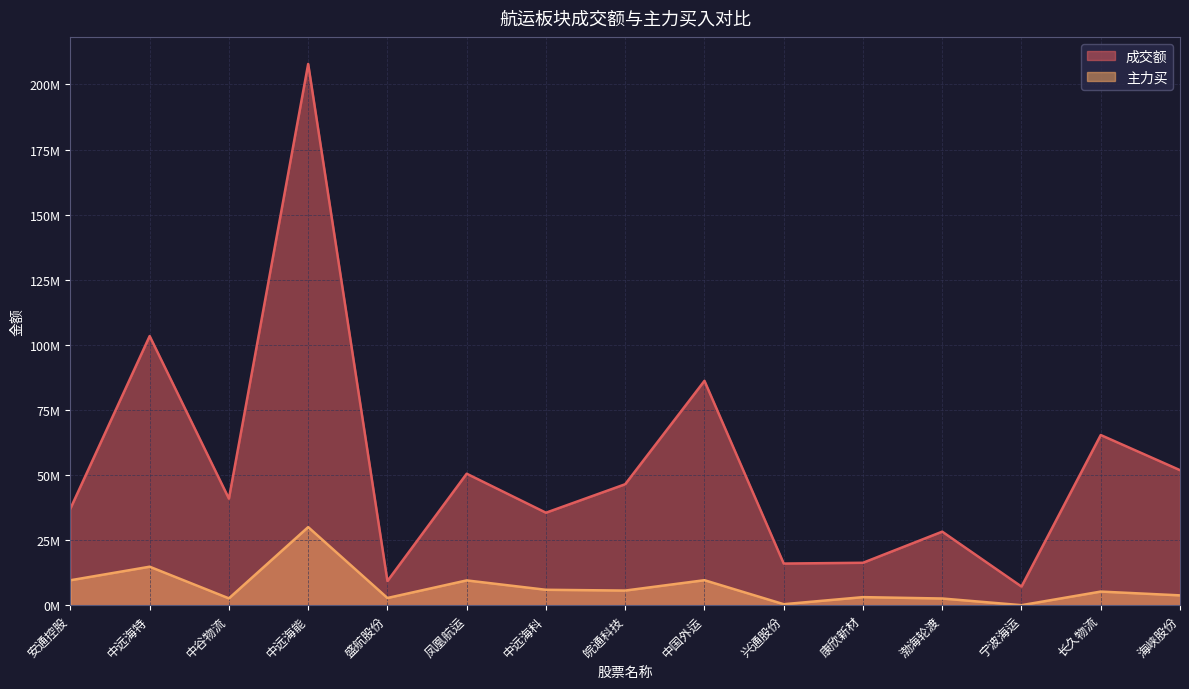

Is it true that 主力买 equals 0 at 宁波海运?

True